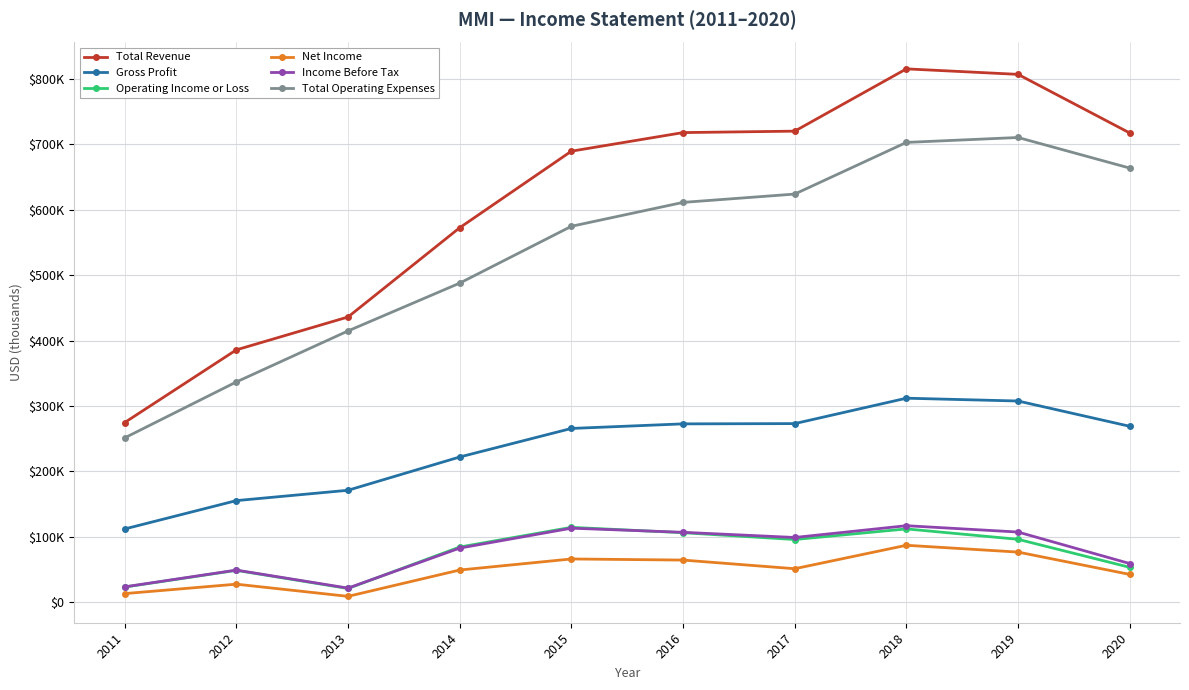

True or false: Total Revenue and Gross Profit intersect in this chart.

False